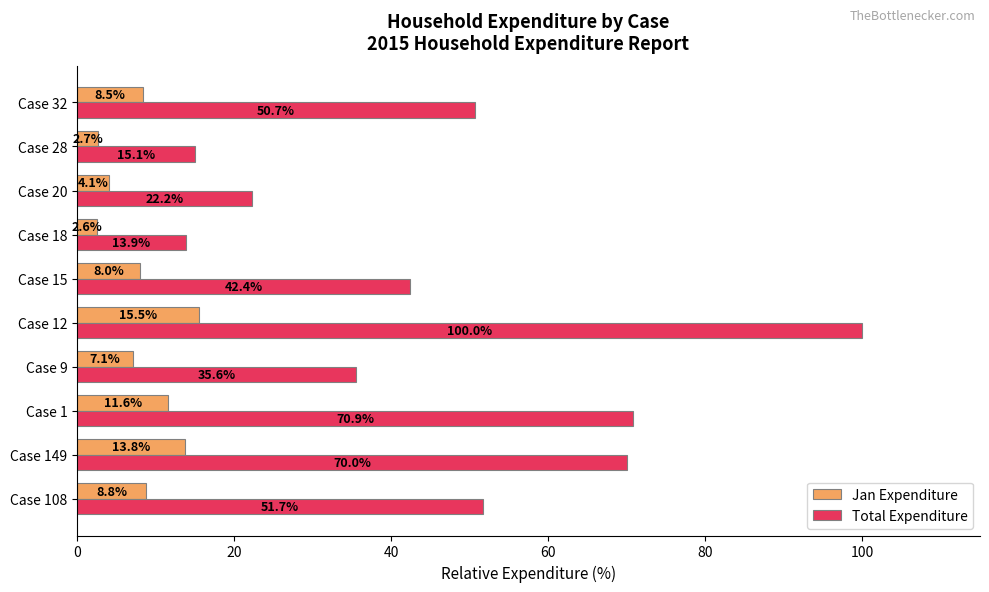

What is the approximate value of Jan Expenditure at Case 18?

2.6